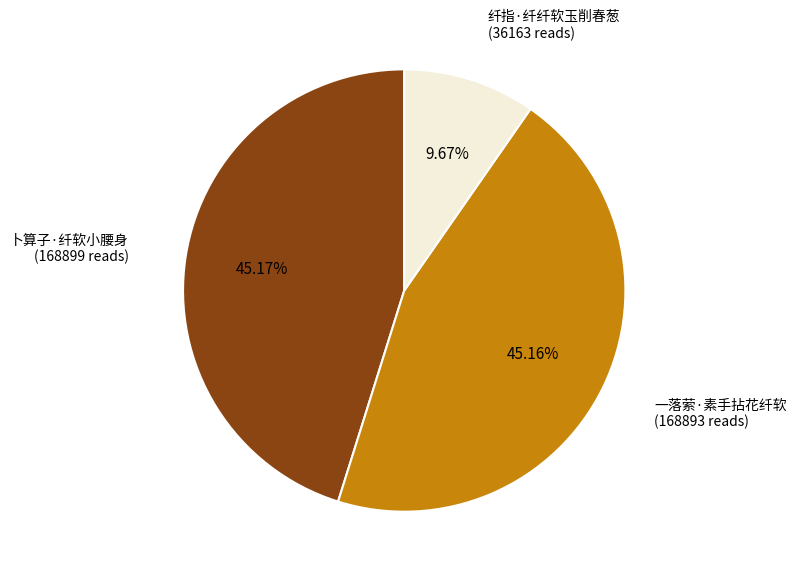

Does any single category account for the majority?

No